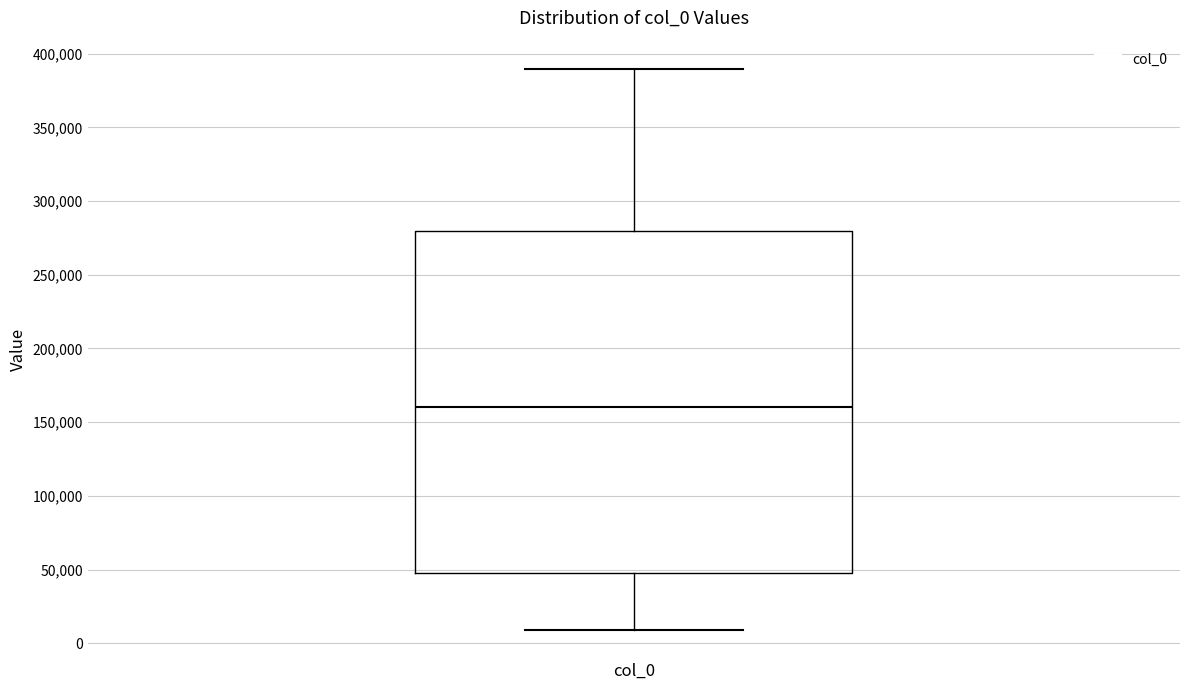

Where does the lower whisker of the box for col_0 end on the y-axis? The values are not printed on the chart, so give them approximately, as read against the axis.

10000